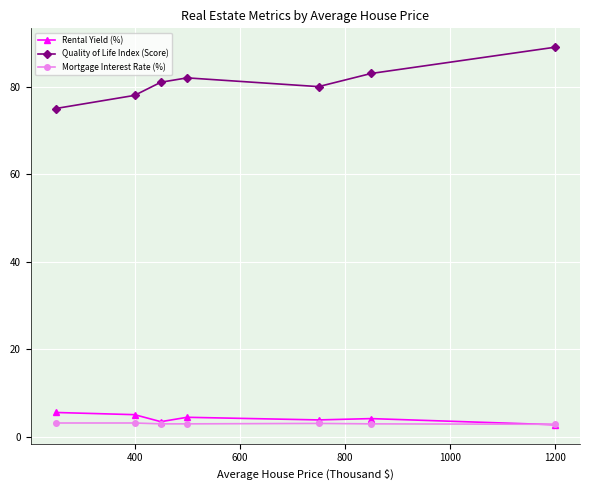

What is the lowest value of the Rental Yield (%) series?

2.8